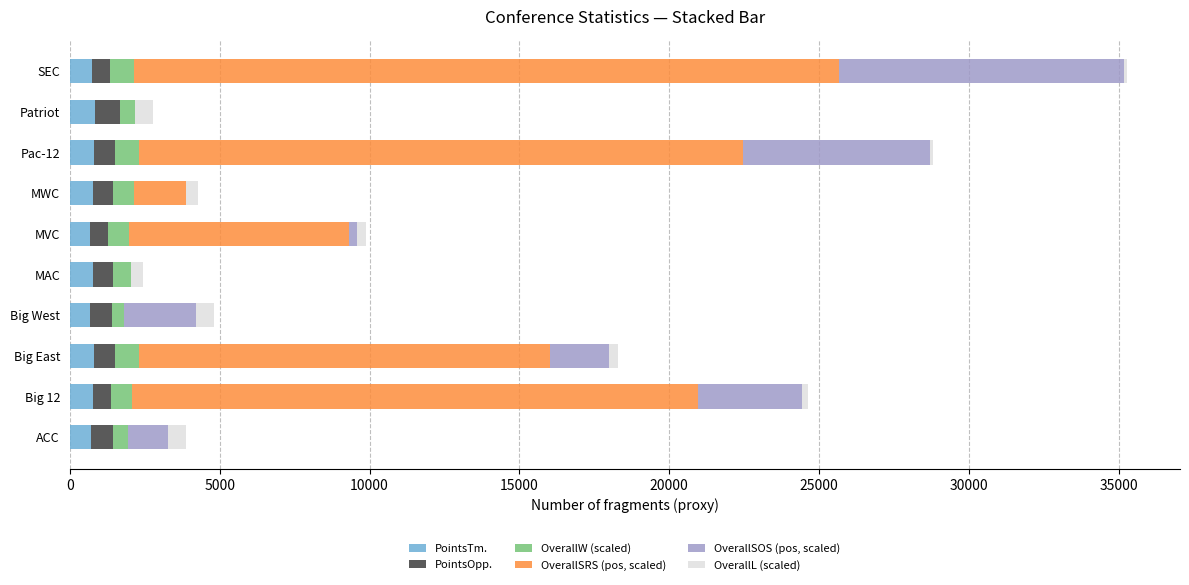

At which category is the sum across all series the highest?

SEC